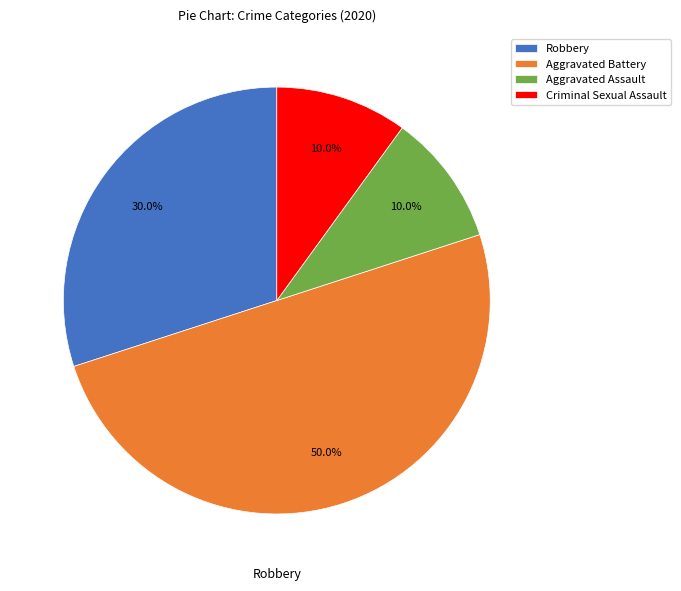

To the nearest percent, what is the average slice percentage?

25%